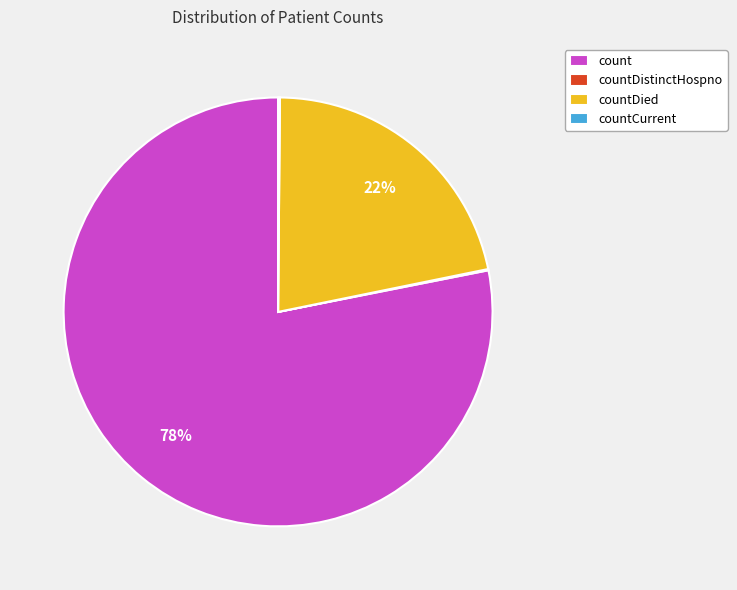

Which has a higher value, countDied or count?

count